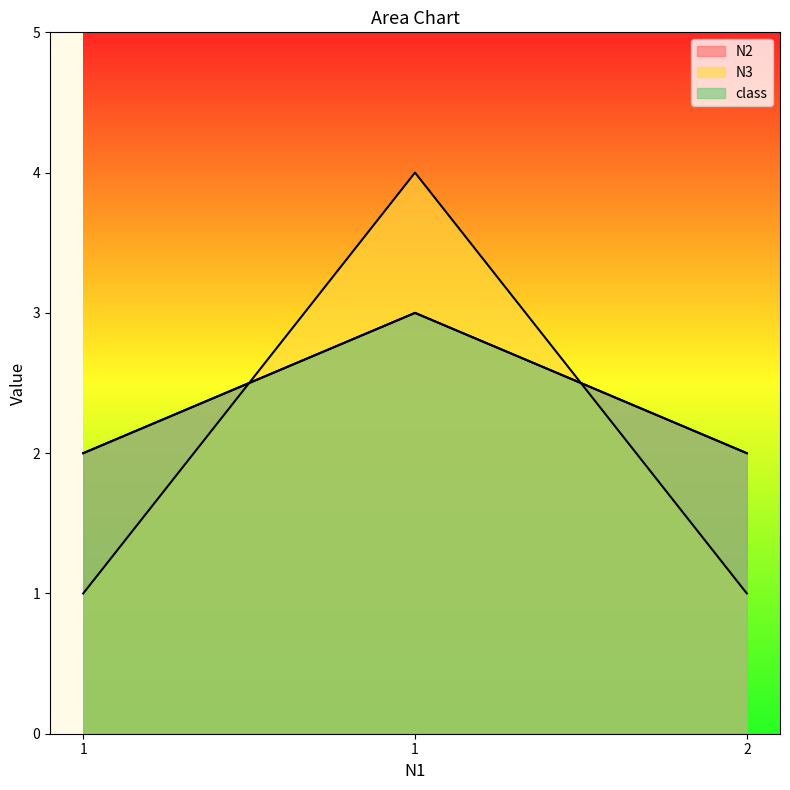

How many lines are shown in the chart?

3